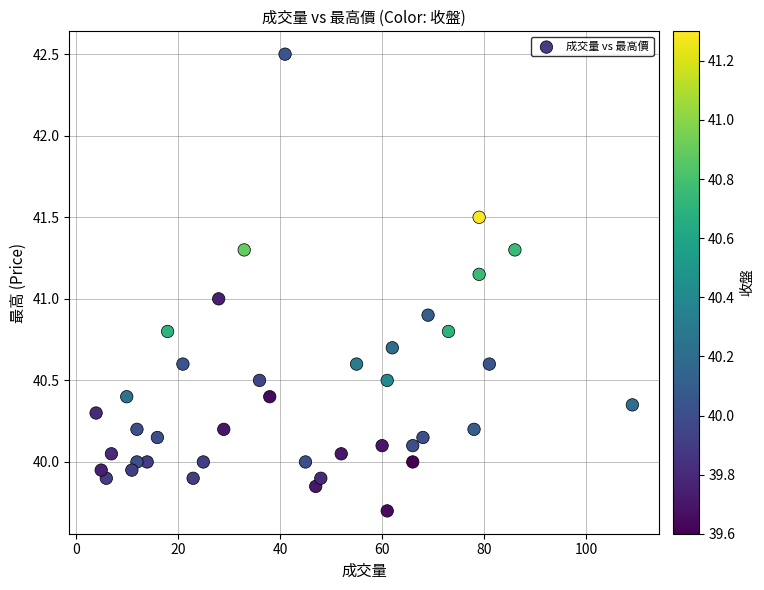

What is the range of Y values (max minus min)?

2.8